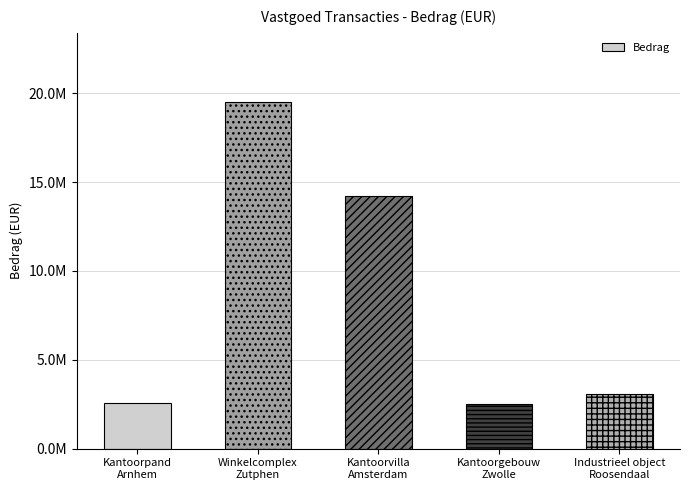

What is the average value?

8365000